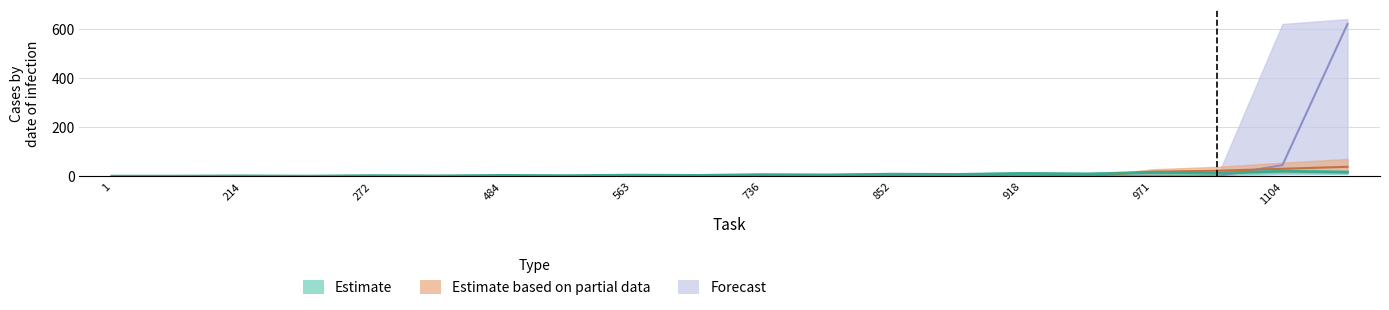

Which series has the largest total across all categories?

Forecast